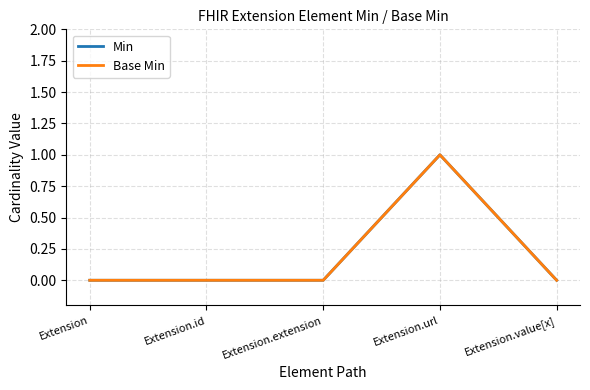

Does the chart display data point markers on the line(s)?

No